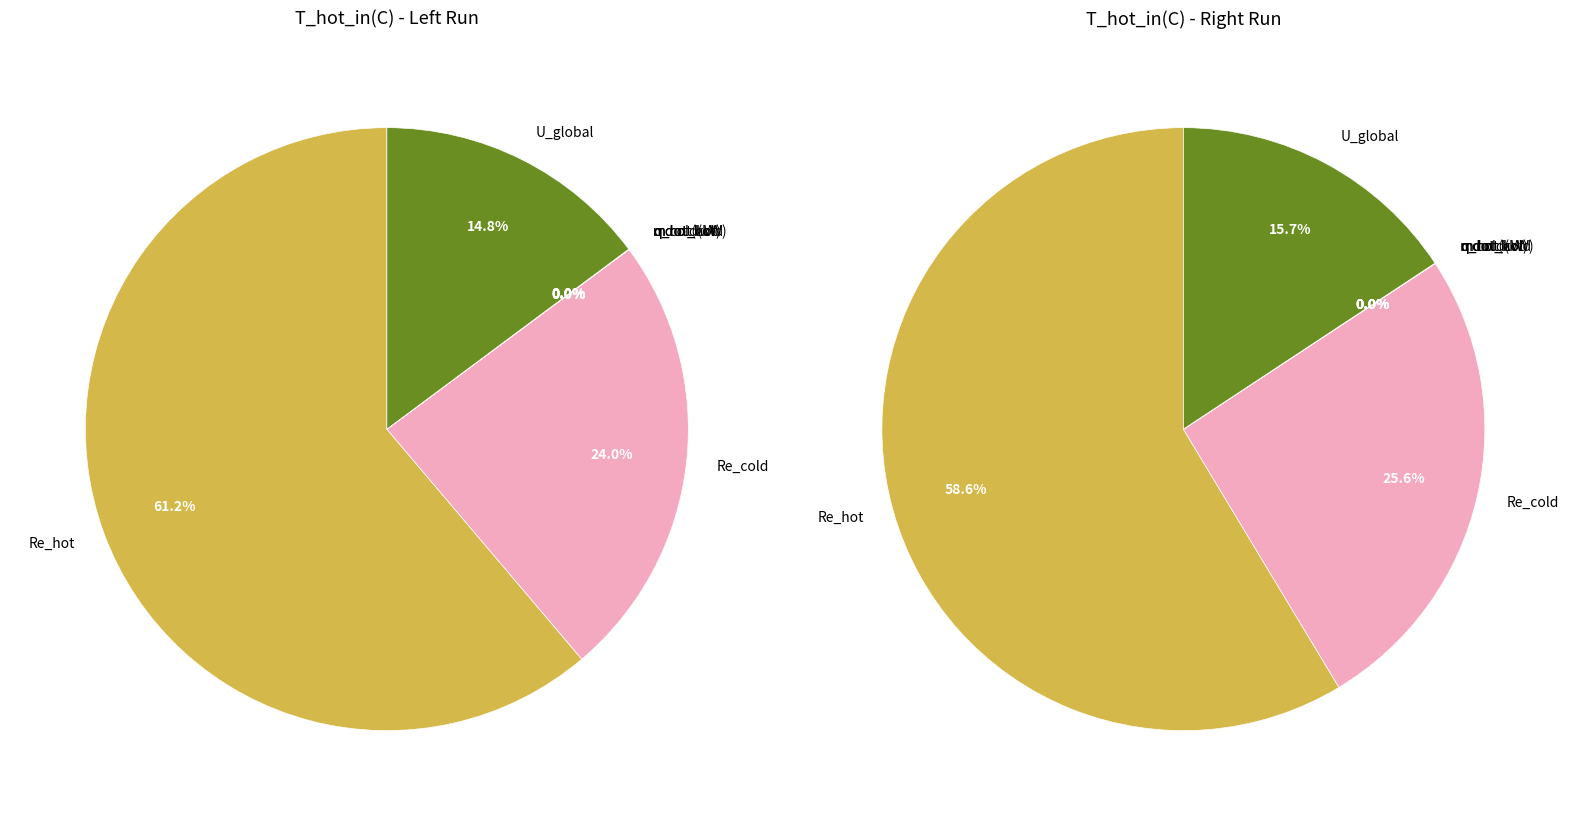

Which category has the biggest portion of the pie?

Re_hot